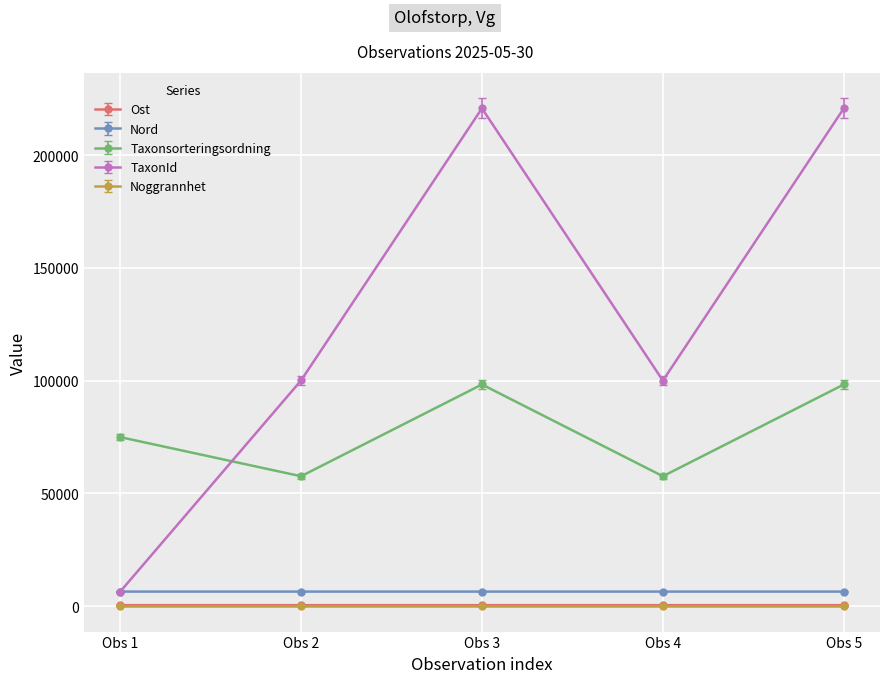

What is the value of the Nord point at the 5th from the left?

6504.4